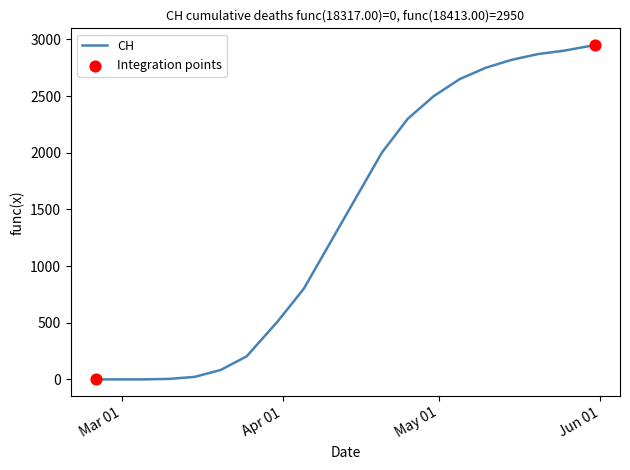

What is the difference between the maximum and minimum values?

2950